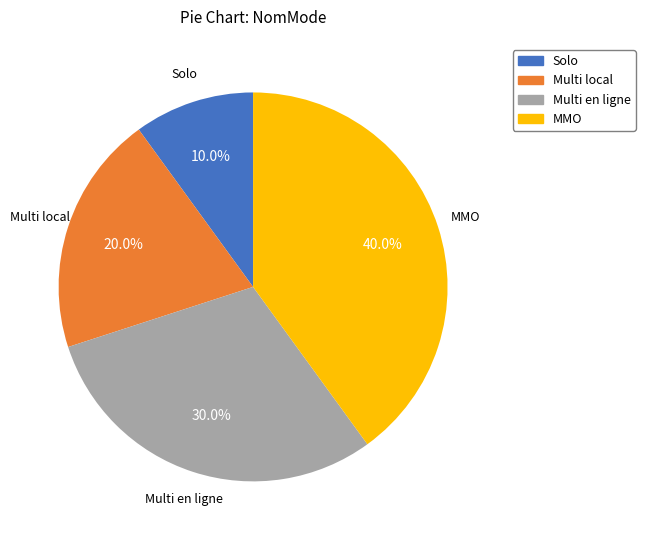

What percentage is the Multi local slice, to the nearest percent?

20%